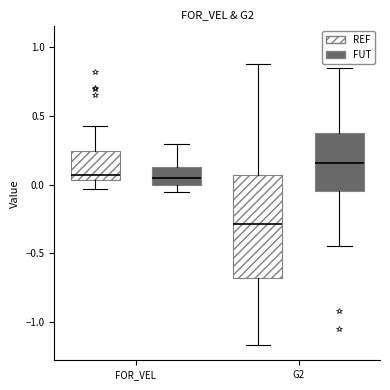

Which box has the highest median line?

G2 (FUT)